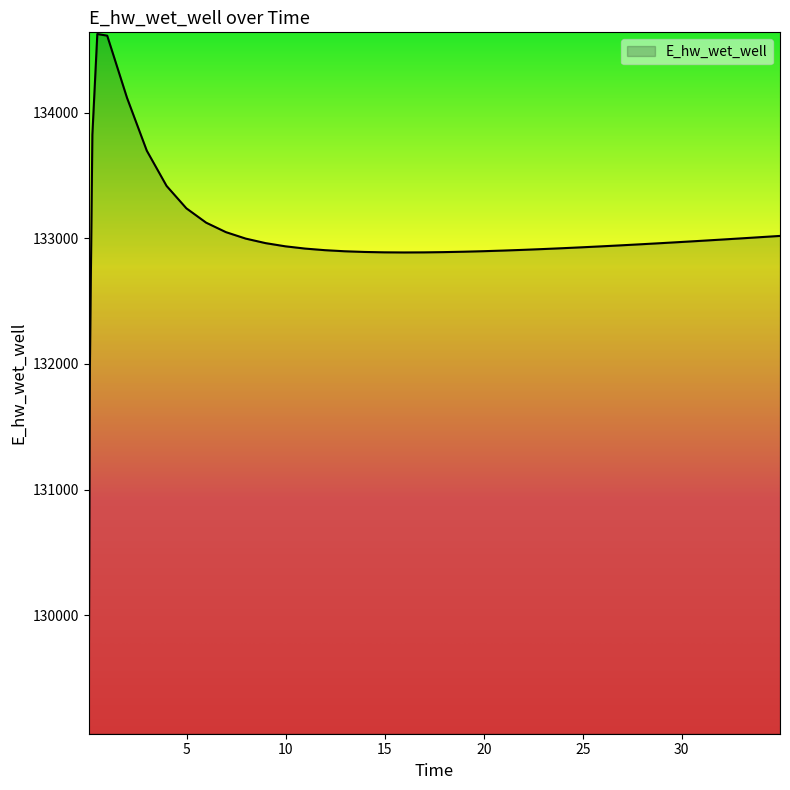

What is the maximum value shown in the chart?

134626.3